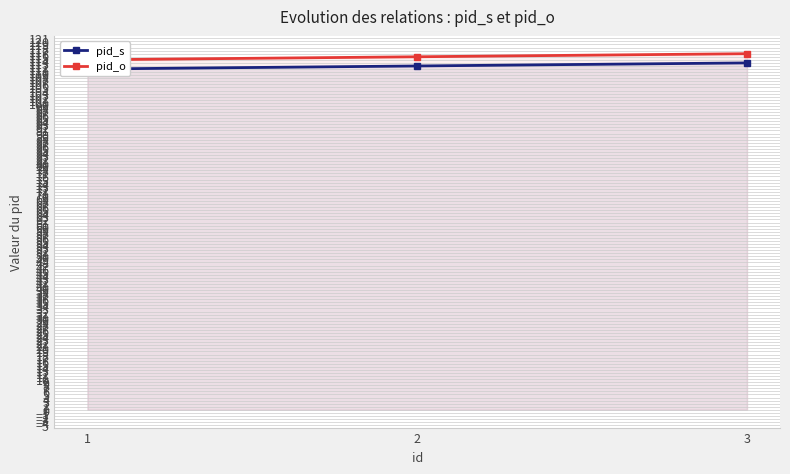

Rank the series at 1 from highest to lowest value.

pid_o, pid_s